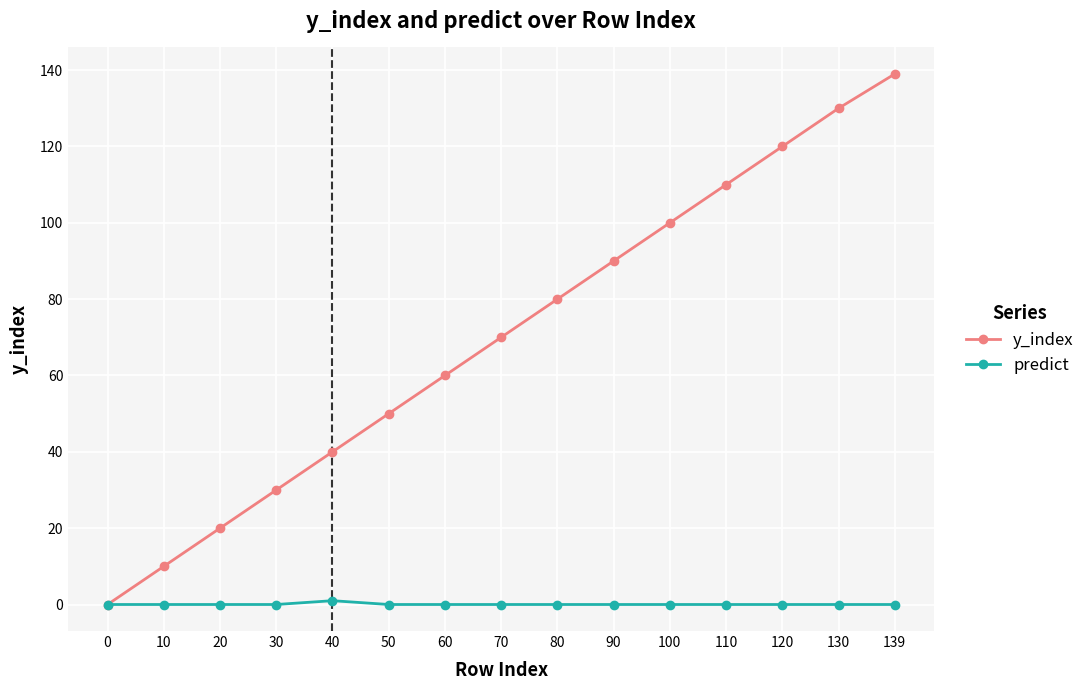

Which series has the widest spread of values?

y_index